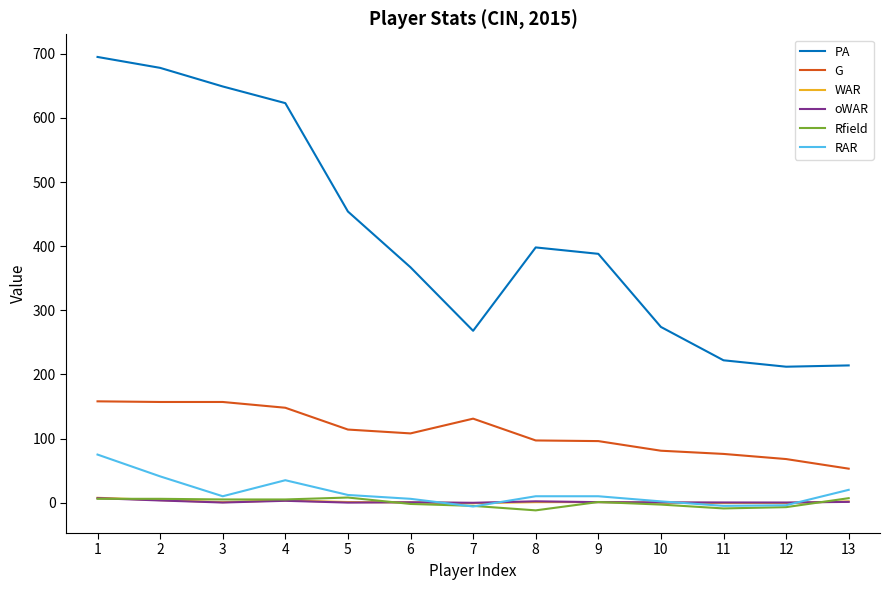

Which series has the largest range (max minus min)?

PA